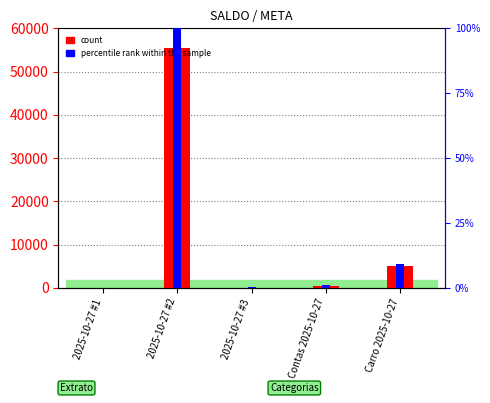

Which category has the lowest value across all series?

2025-10-27 #1